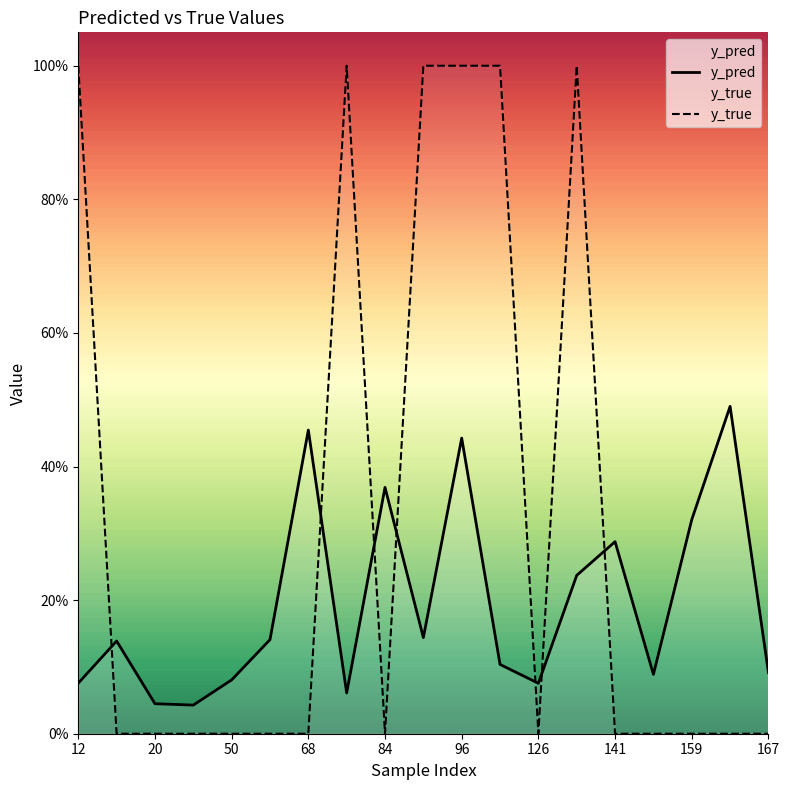

How many positive values does the y_true series have?

6